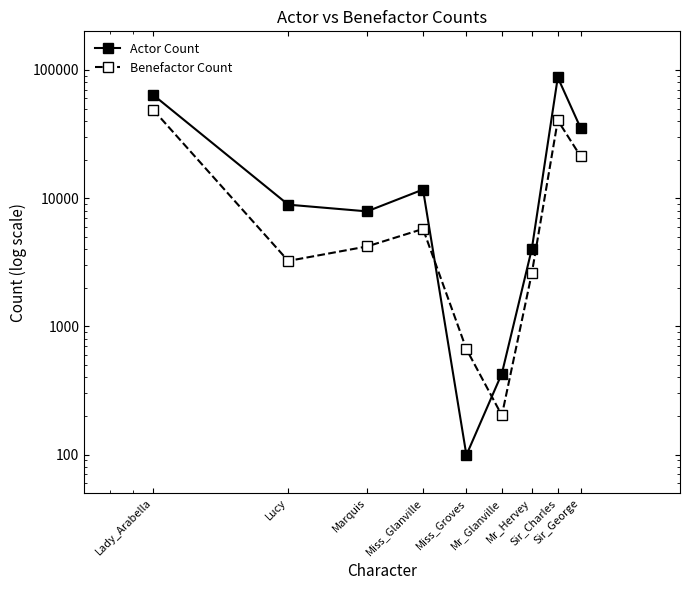

What is the difference between the maximum and second lowest values in the Benefactor Count series?

47972